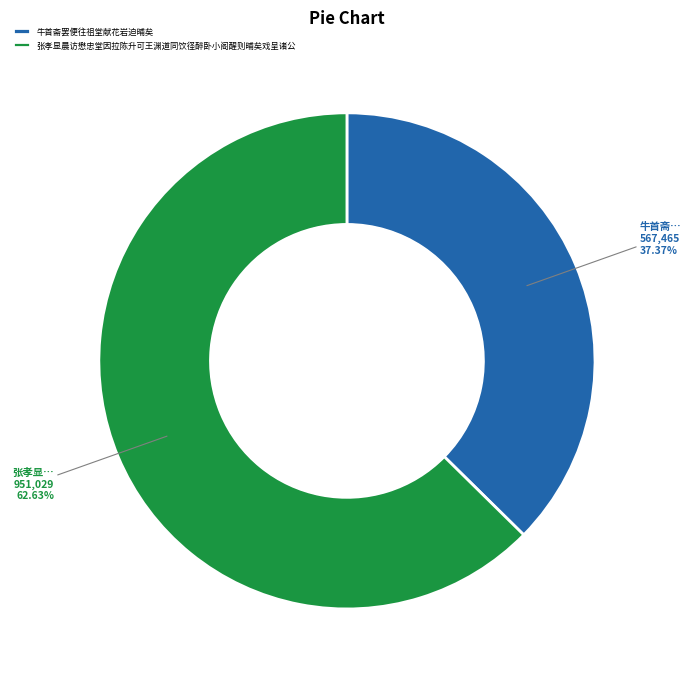

Is the sum of 张孝显晨访懋忠堂因拉陈升可王渊道同饮径醉卧小阁醒则晡矣戏呈诸公 and 牛首斋罢便往祖堂献花岩迫晡矣 greater than half?

Yes